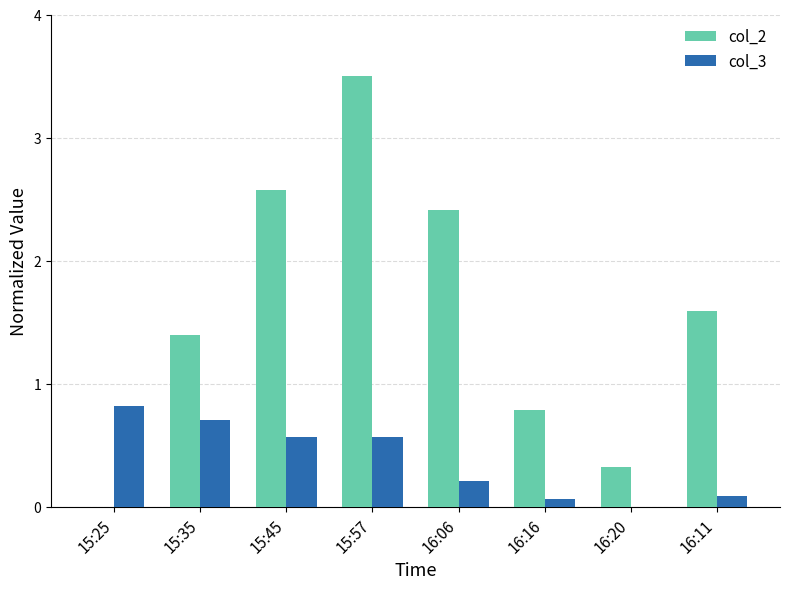

Which series changed the most between 15:45 and 15:57?

col_2